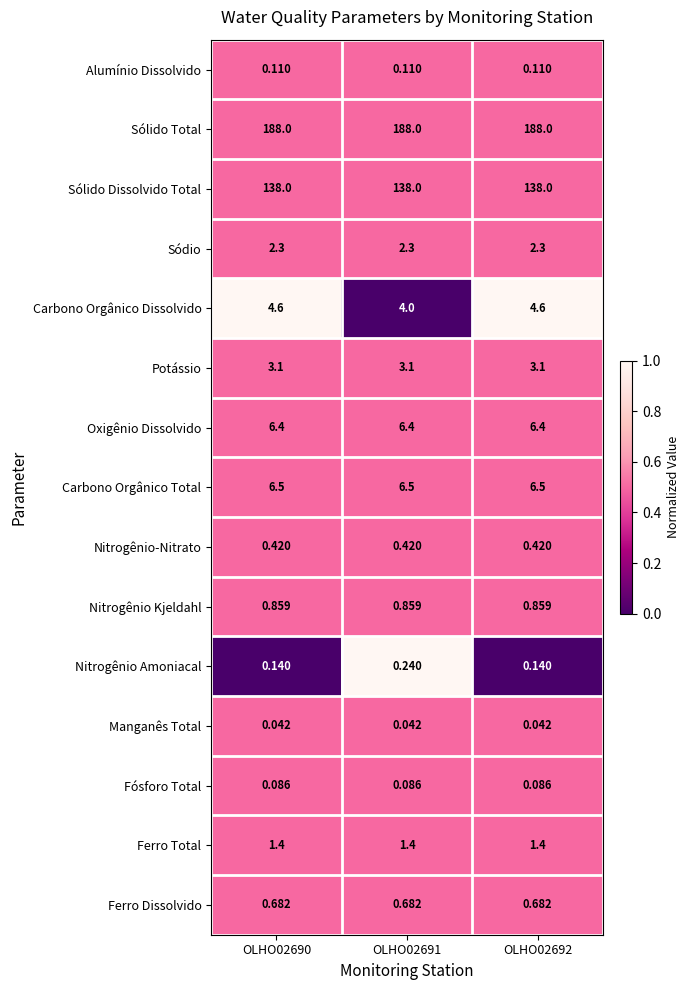

At OLHO02690, list the series in order from smallest to largest.

Manganês Total, Fósforo Total, Alumínio Dissolvido, Nitrogênio Amoniacal, Nitrogênio-Nitrato, Ferro Dissolvido, Nitrogênio Kjeldahl, Ferro Total, Sódio, Potássio, Carbono Orgânico Dissolvido, Oxigênio Dissolvido, Carbono Orgânico Total, Sólido Dissolvido Total, Sólido Total